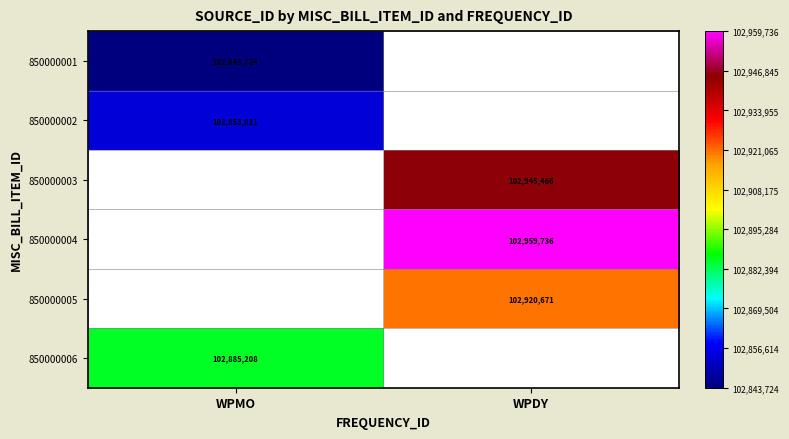

Is it true that 850000004 equals 45126529 at WPDY?

False